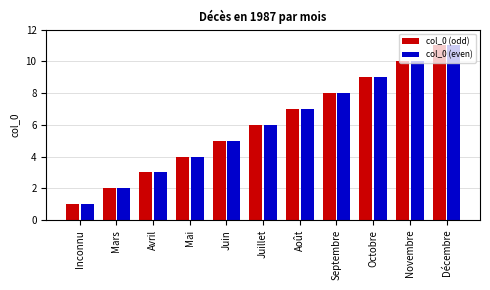

Which category has the highest value in the col_0 (even) series?

Décembre